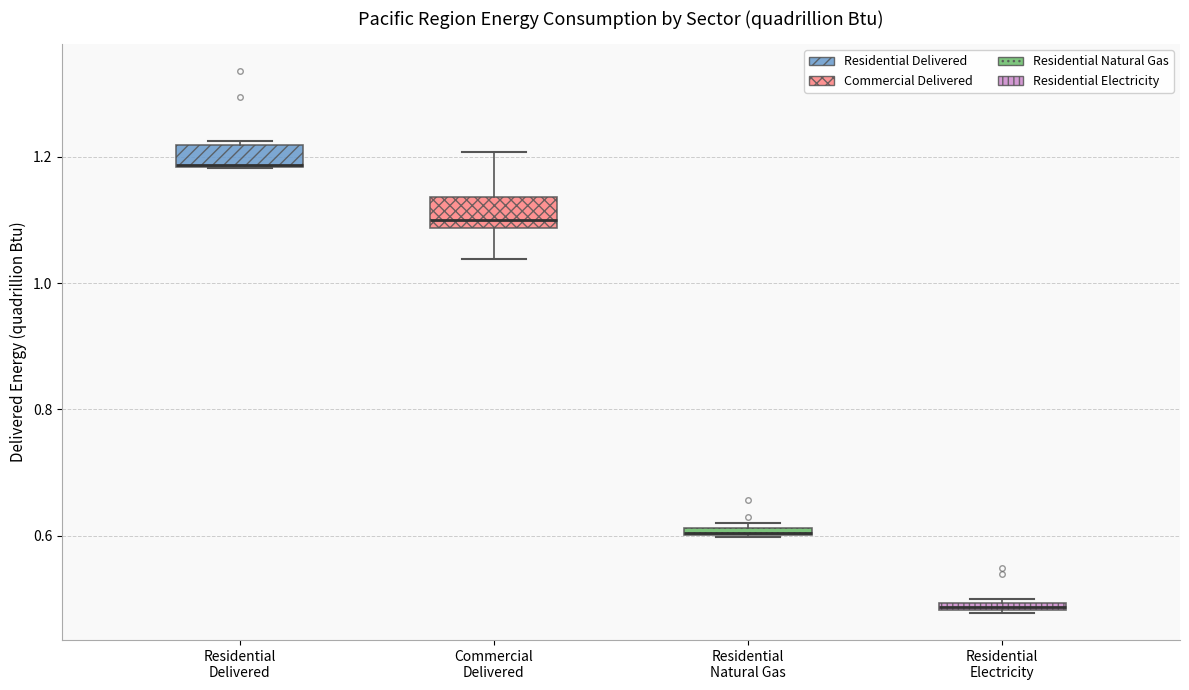

Where does the upper whisker of the box for Commercial Delivered end on the y-axis? The values are not printed on the chart, so give them approximately, as read against the axis.

1.20